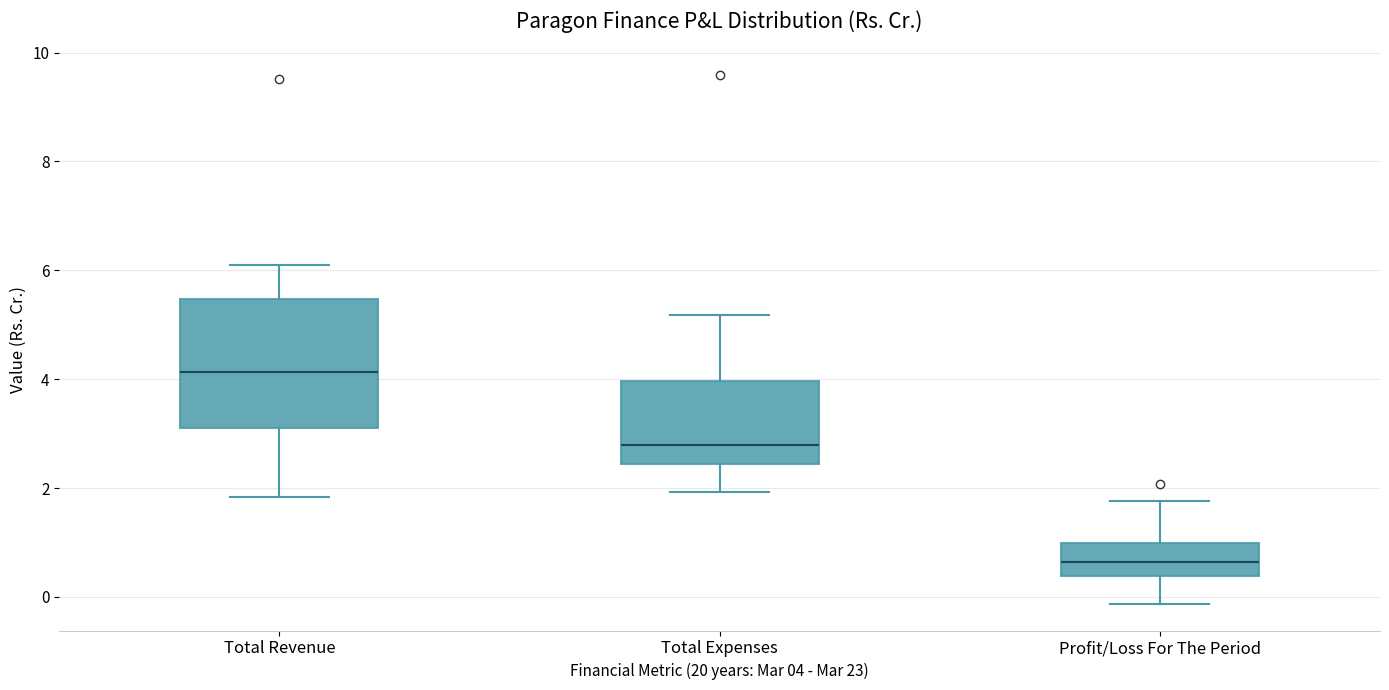

Which box has the lowest median line?

Profit/Loss For The Period